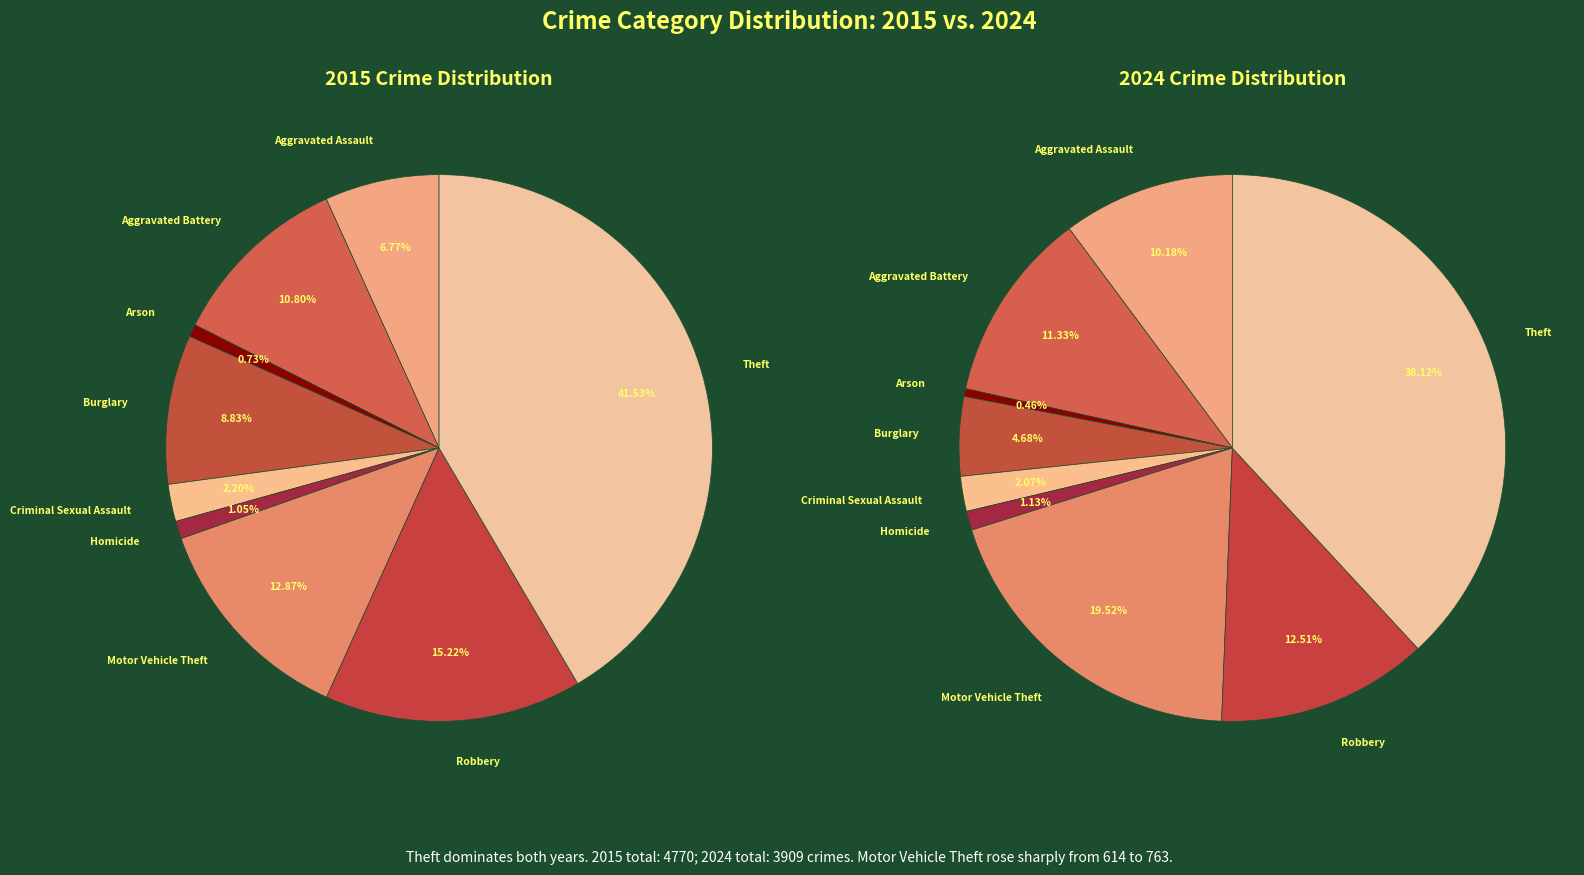

What percentage is NOT represented by Aggravated Assault?

93.2%